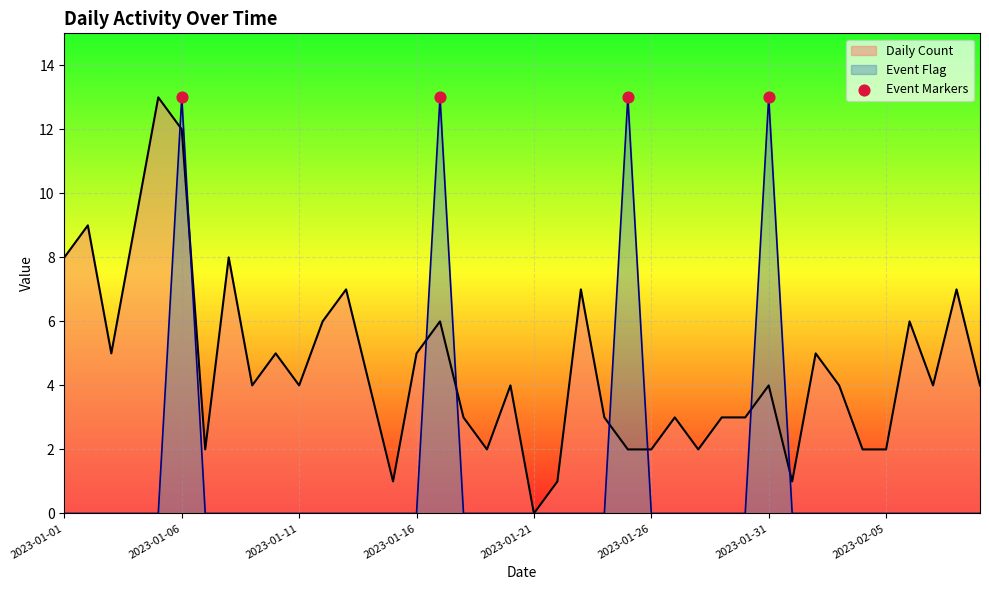

What are all the series names shown in the legend?

Daily Count, Event Flag